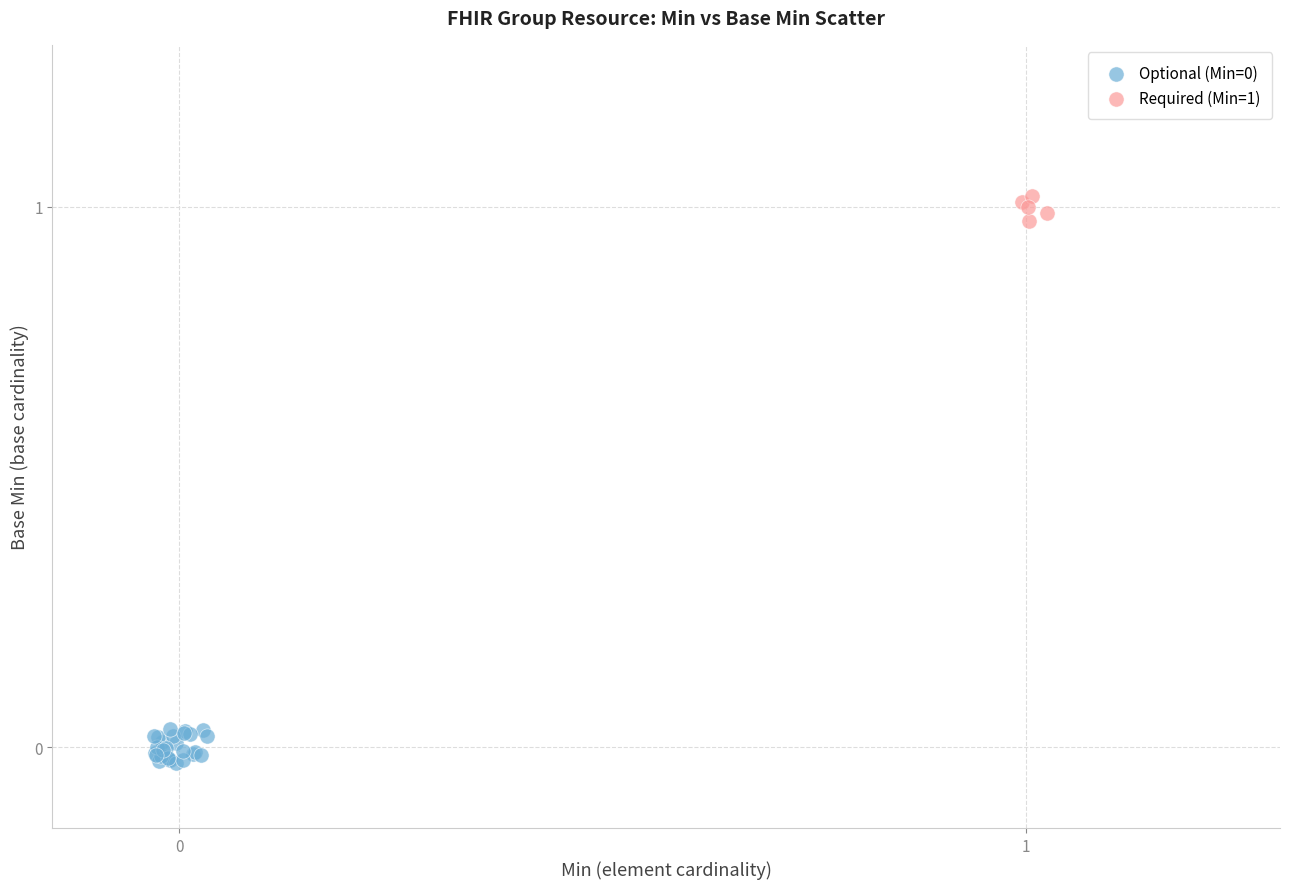

Which series reaches the maximum Y coordinate?

Required (Min=1)